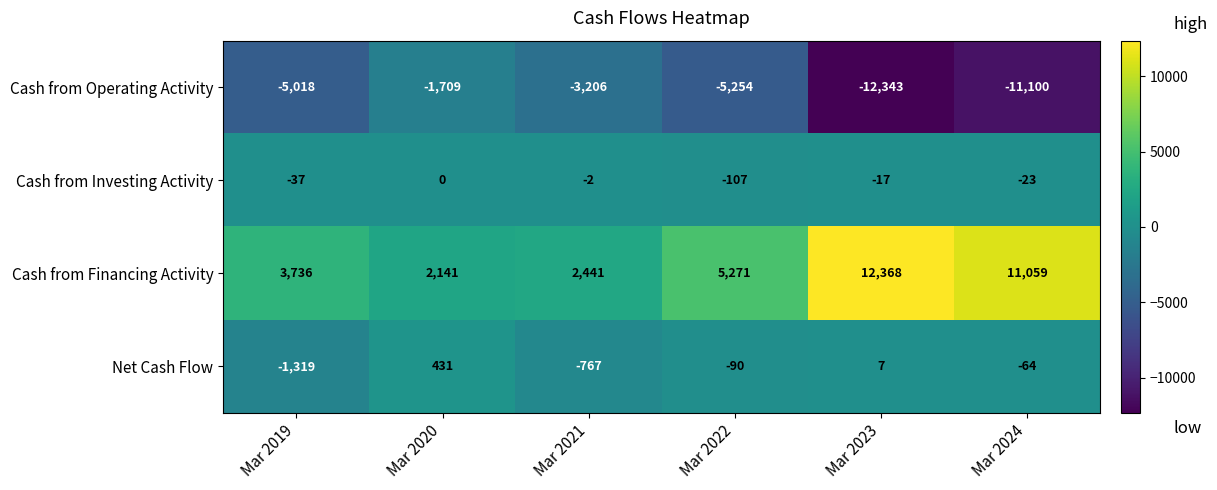

At which category is the sum across all series the highest?

Mar 2020